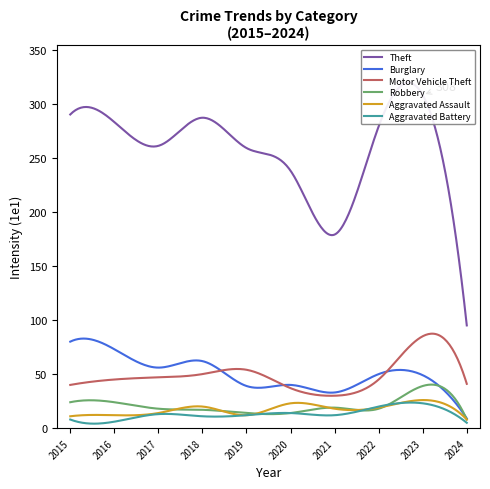

Reading left to right, list all the values displayed in this chart.

Theft: 290	283	261	287	259	238	179	279	308	95
Burglary: 80	73	56	62	39	40	33	50	49	9
Motor Vehicle Theft: 40	45	47	50	54	37	30	45	85	41
Robbery: 24	24	18	17	14	14	19	18	39	8
Aggravated Assault: 11	12	14	20	12	23	18	19	26	8
Aggravated Battery: 8	6	13	11	12	14	12	20	23	5